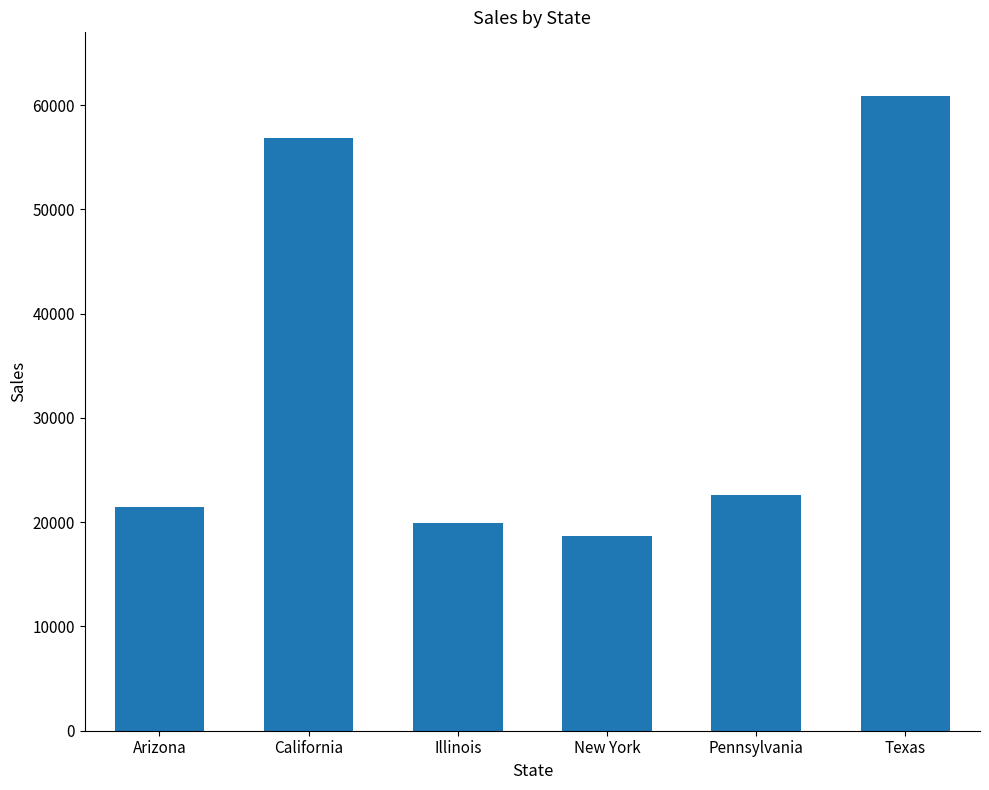

Approximately how many times larger is the value at Illinois compared to California?

0.4